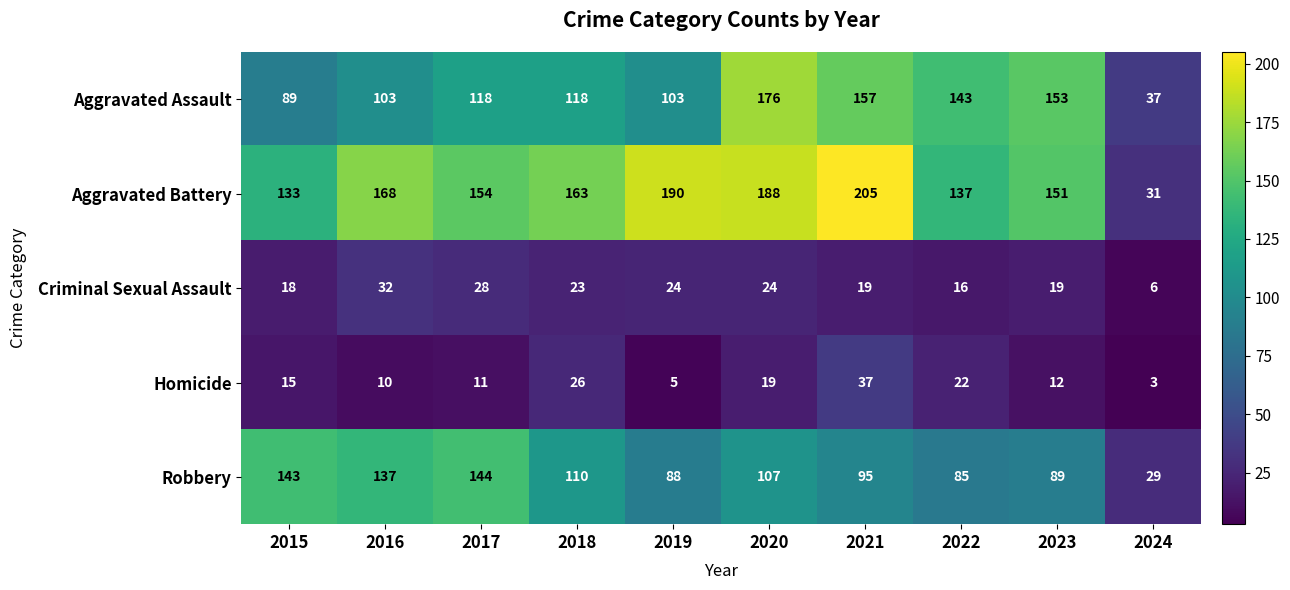

True or false: Robbery has a value of 107 at 2020.

True